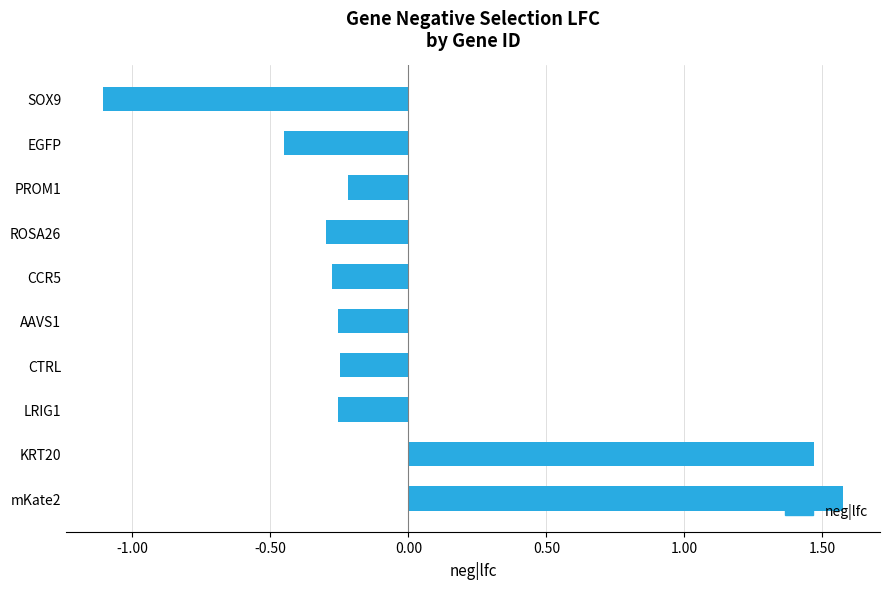

What is the change in value from KRT20 to SOX9?

-2.6